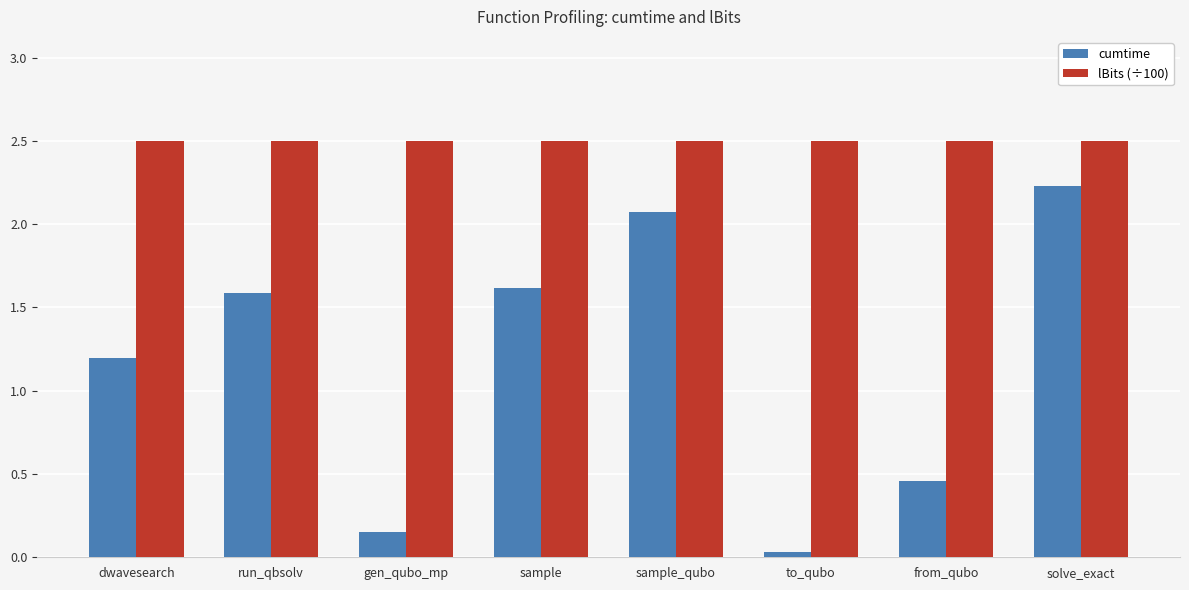

List the series in order of their overall mean, highest first.

lBits (÷100), cumtime